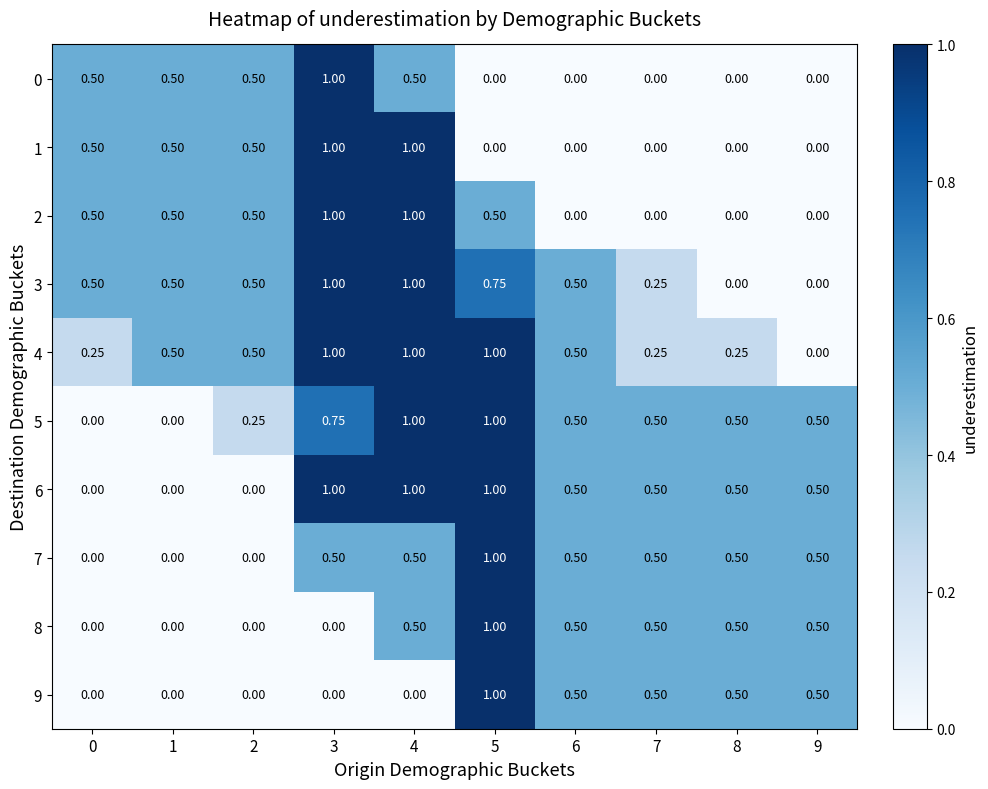

Is the value of 1 at 0 greater than the value of 9 at 1?

Yes